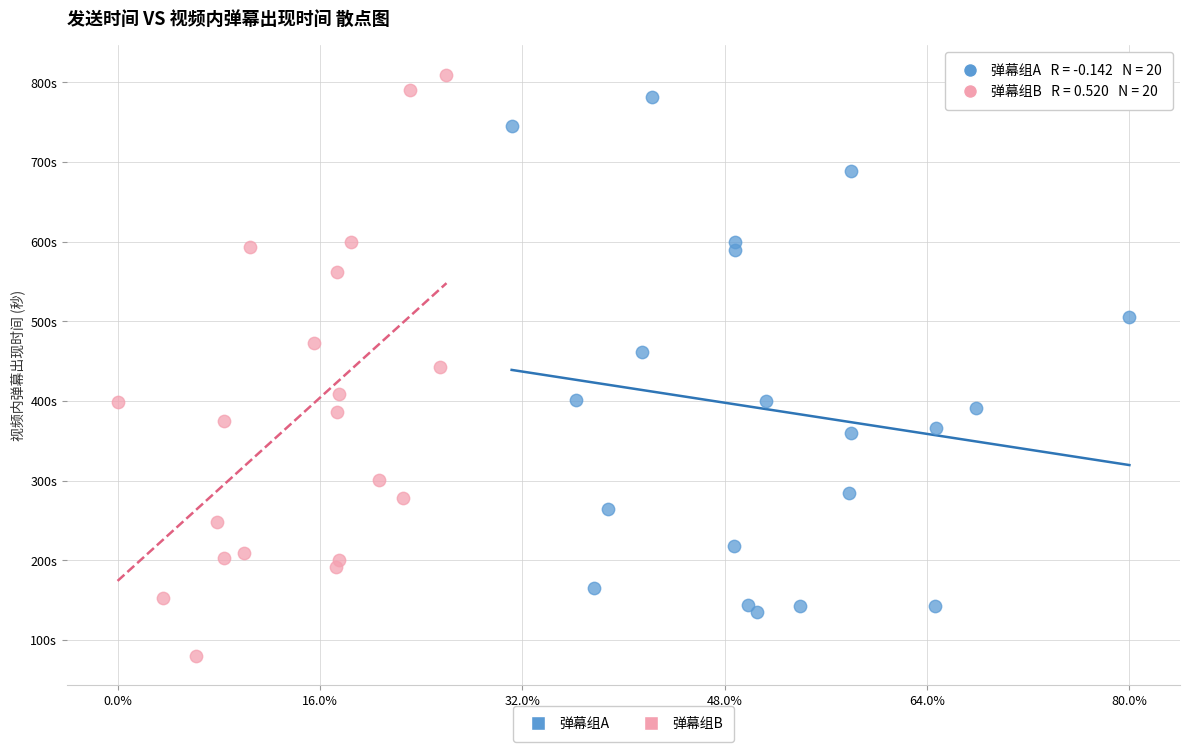

Which series contains the lowest Y value?

弹幕组B